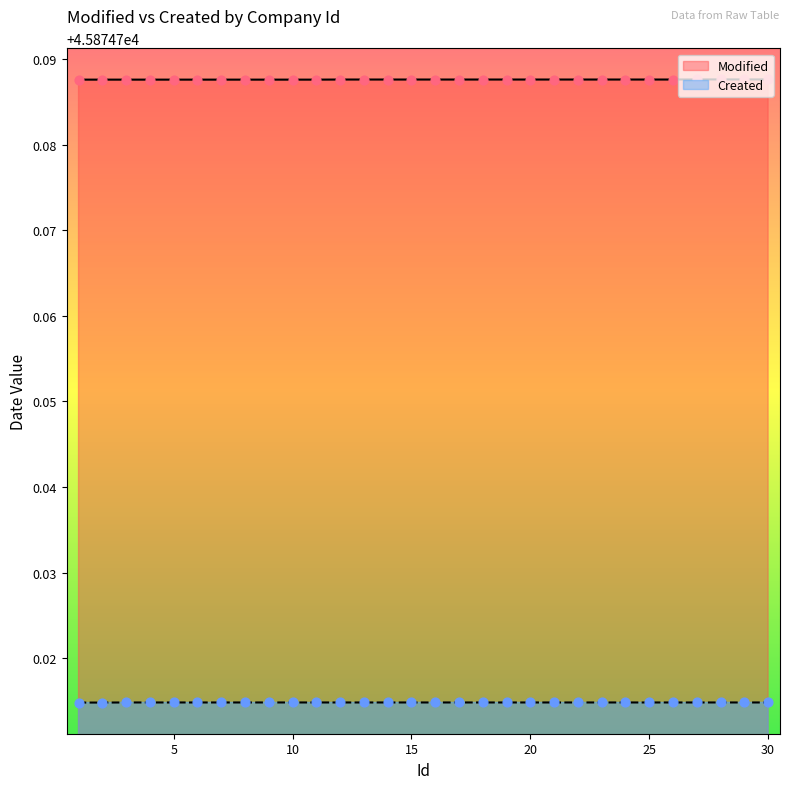

What are all the series names shown in the legend?

Modified, Created